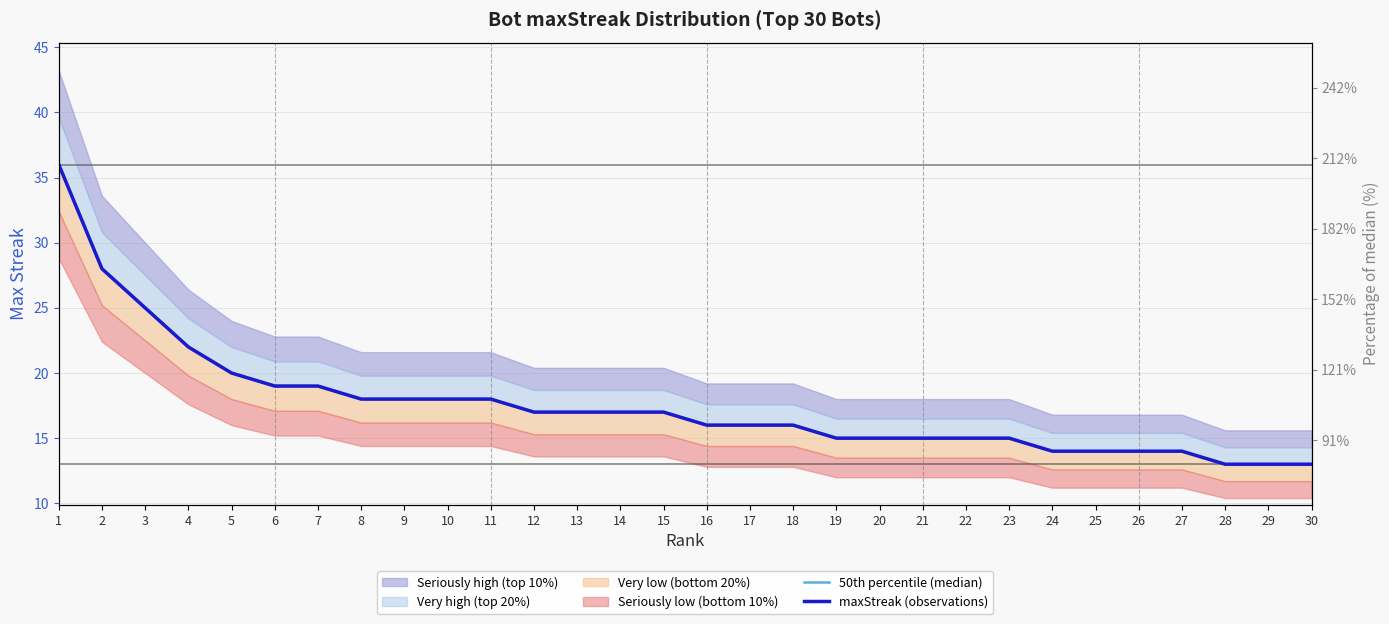

True or false: maxStreak (observations) and 50th percentile (median) intersect in this chart.

False